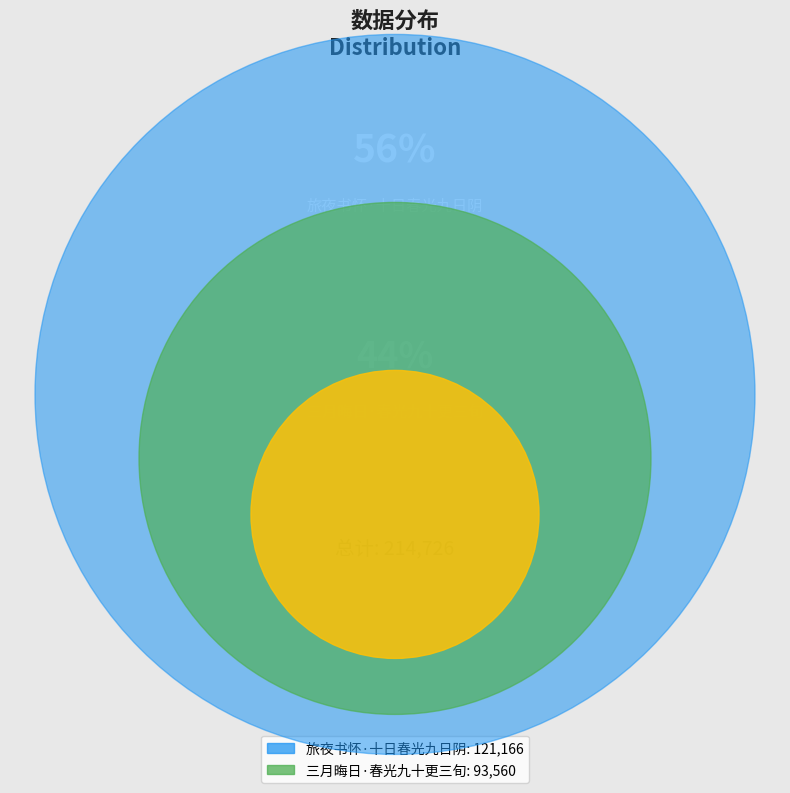

Rank the categories by value from lowest to highest.

三月晦日·春光九十更三旬, 旅夜书怀·十日春光九日阴